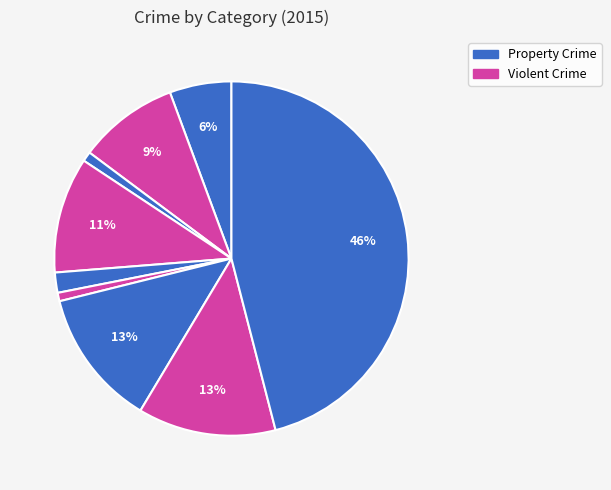

Count the number of slices in the pie.

9